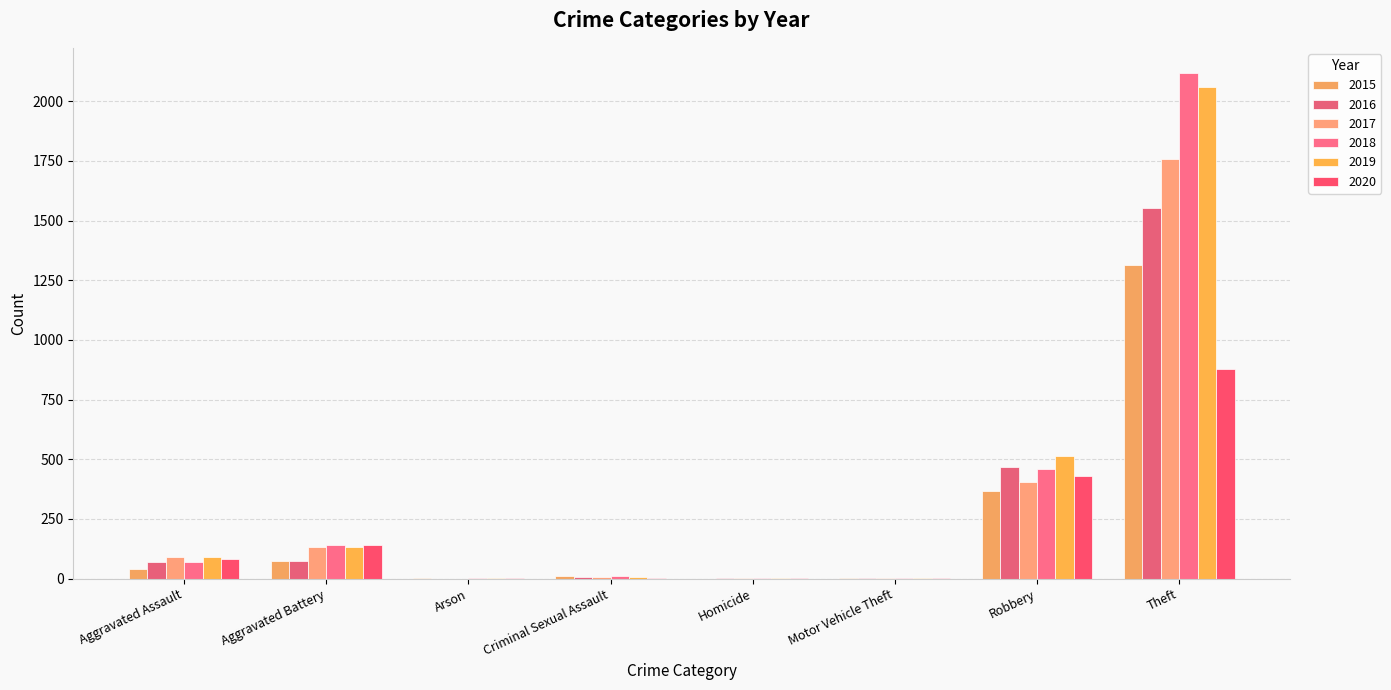

How many groups of bars are there?

8